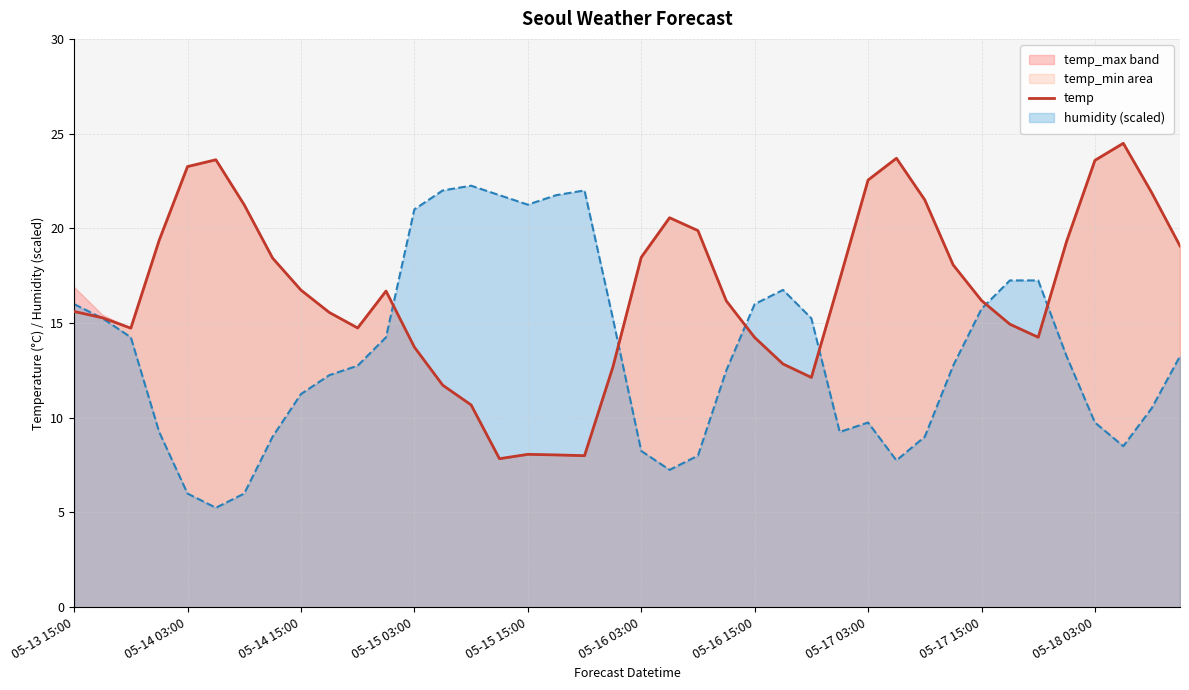

Reading right to left, what are all the values shown in this chart?

19.1	21.9	24.5	23.6	19.3	14.2	14.9	16.2	18.1	21.5	23.7	22.6	17.3	12.1	12.8	14.2	16.2	19.9	20.6	18.5	12.7	8.0	8.0	8.1	7.8	10.7	11.7	13.7	16.7	14.7	15.6	16.7	18.4	21.2	23.6	23.3	19.4	14.7	15.3	15.6